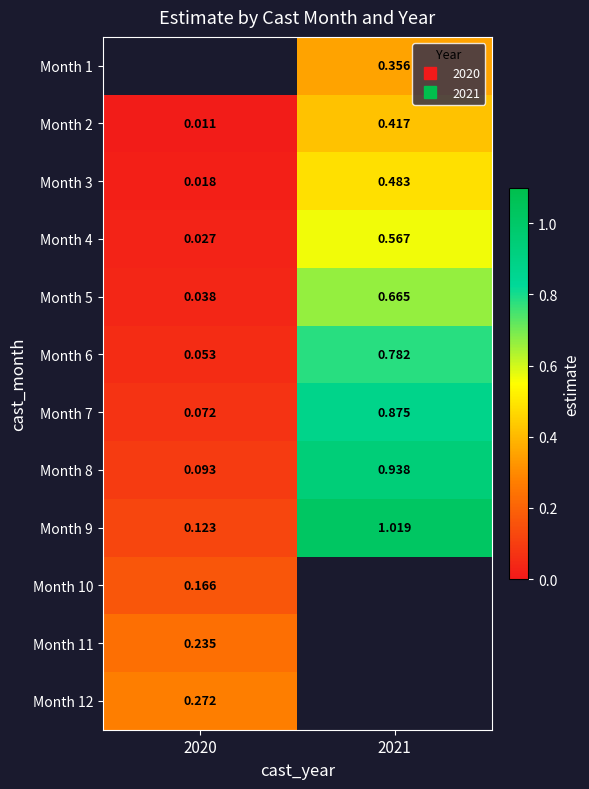

At which label does Month 12 reach its minimum?

2020